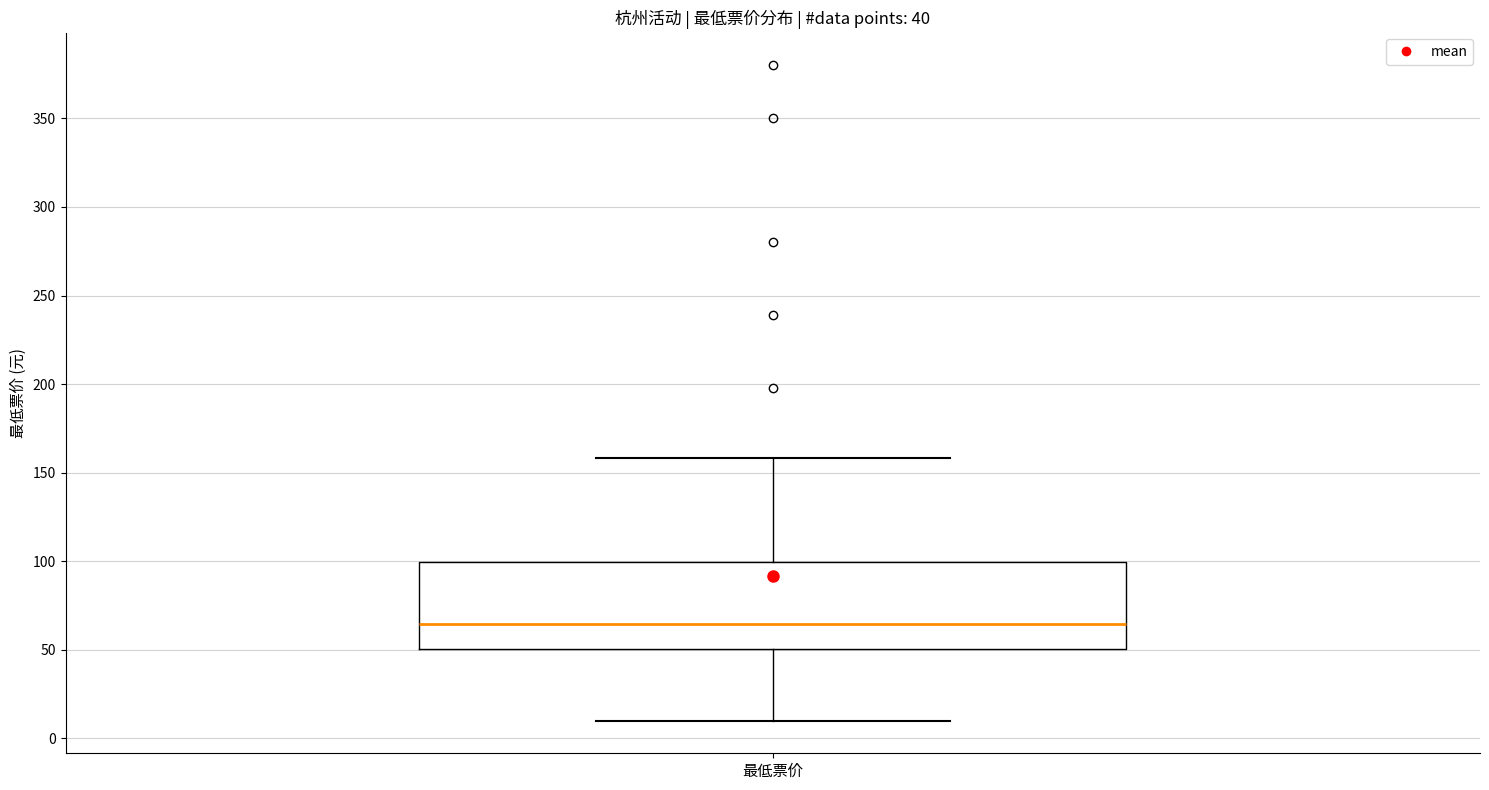

Transcribe this box plot: give where the median line is, the range the box spans, and where the two whiskers end, as read against the y-axis. The values are not printed on the chart, so give them approximately, as read against the axis.

median 65, box 50 to 100, whiskers 10 to 160